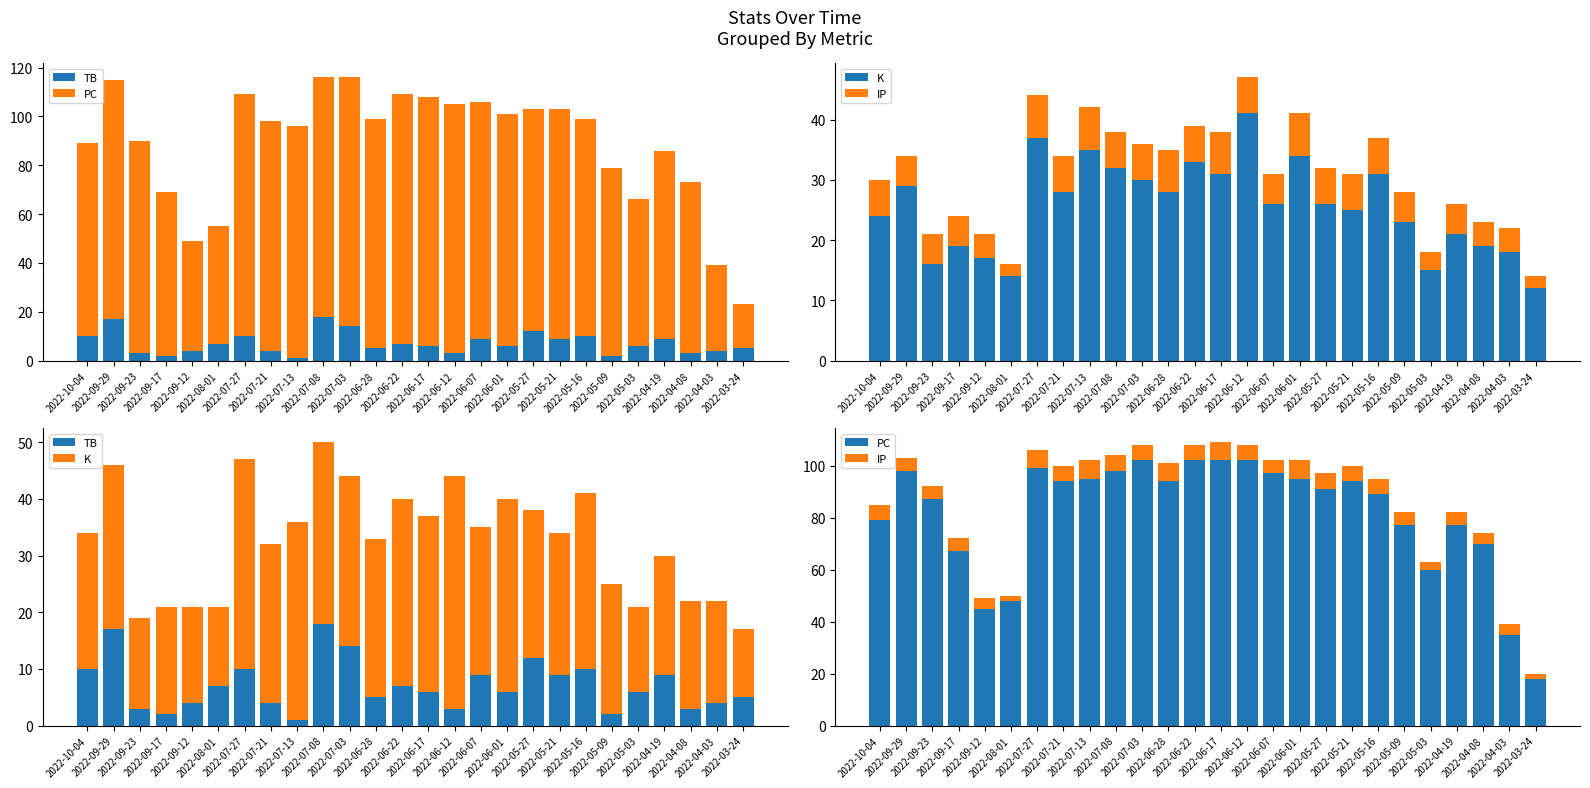

Which series changed the most between 2022-06-28 and 2022-05-27?

TB